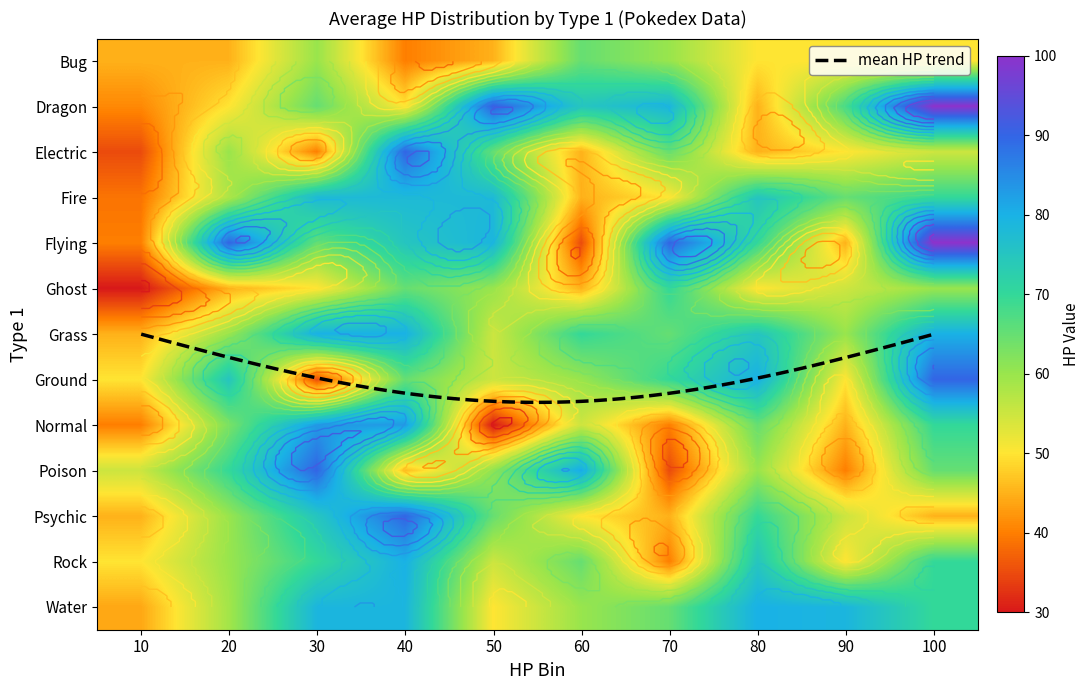

Rank the series at 50 from lowest to highest value.

Normal, Bug, Water, Grass, Ground, Rock, Ghost, Poison, Electric, Psychic, Fire, Flying, Dragon